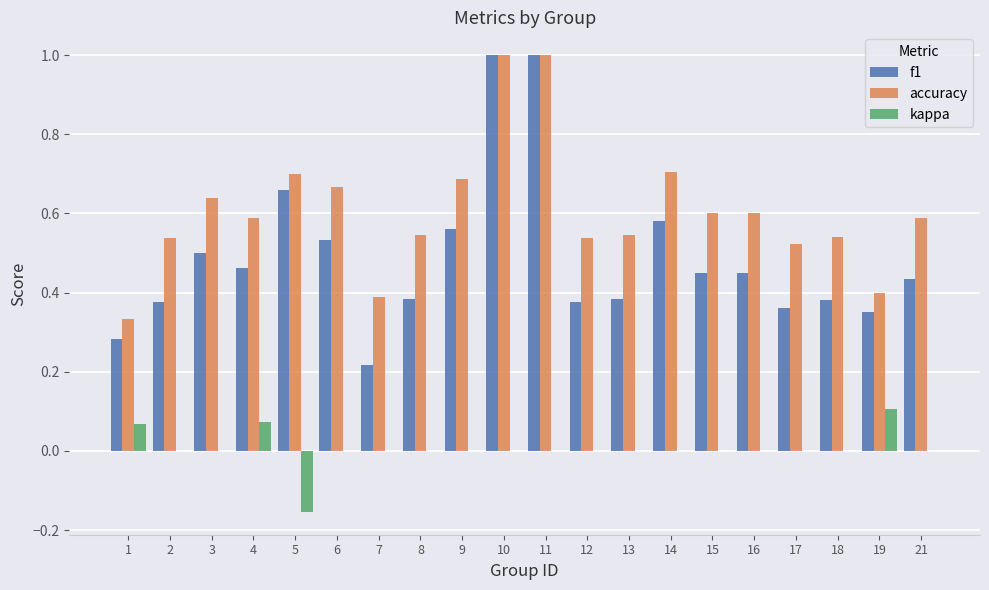

What is the sum of the accuracy values at 13 and 1?

0.9